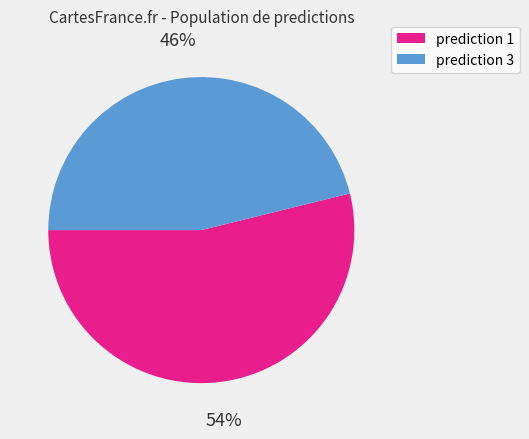

Is there any slice that represents more than half of the pie?

Yes